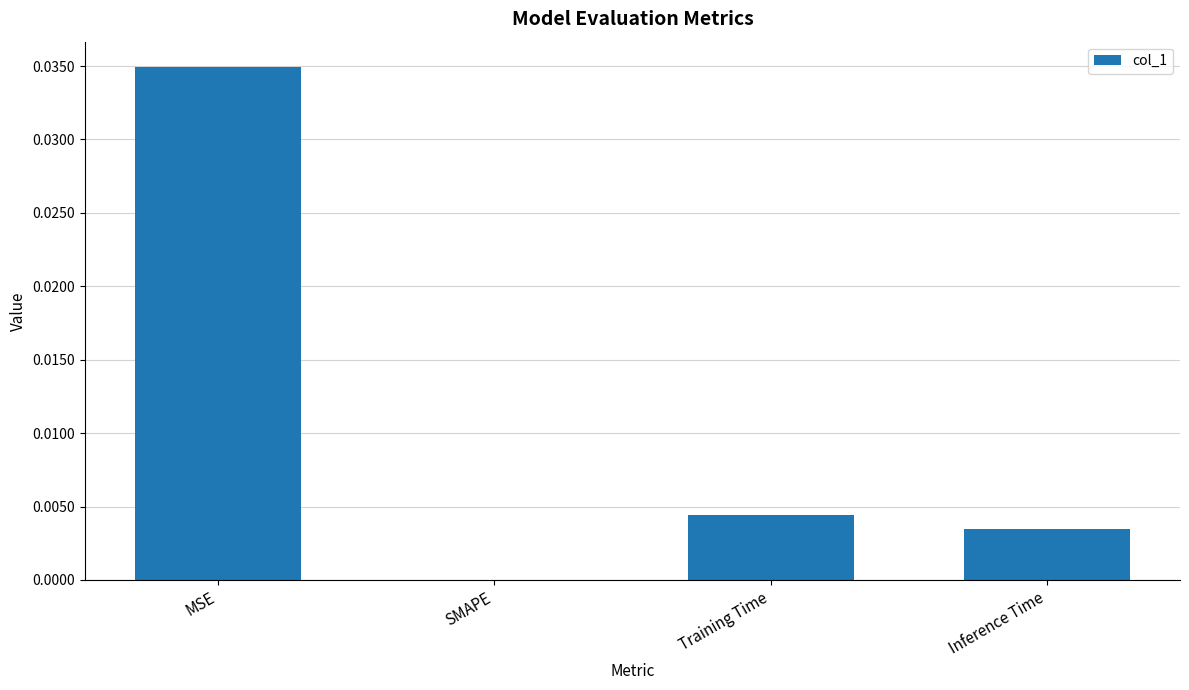

Between SMAPE and Training Time, which is larger?

Training Time